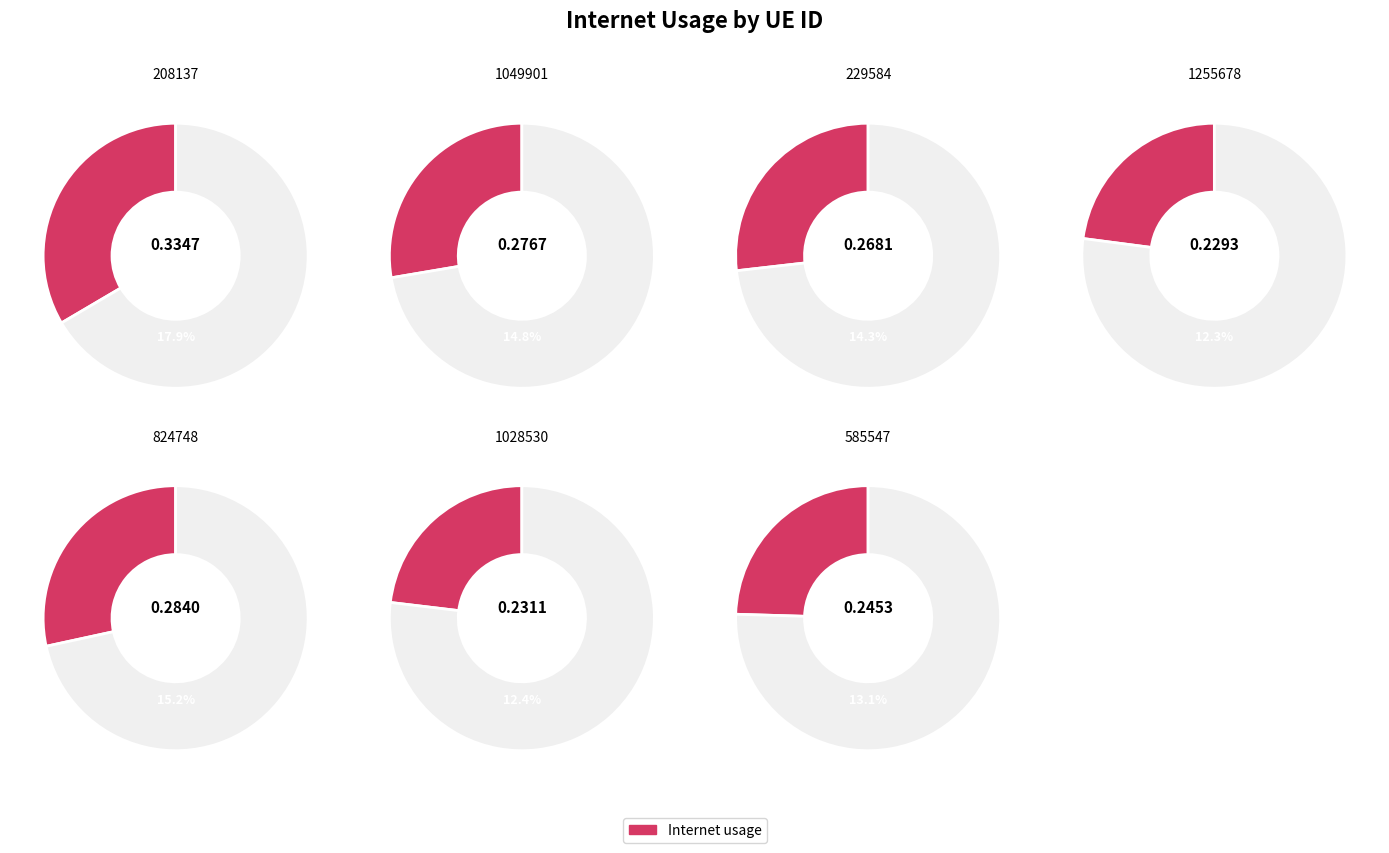

True or false: 229584 accounts for 6% of the total.

False